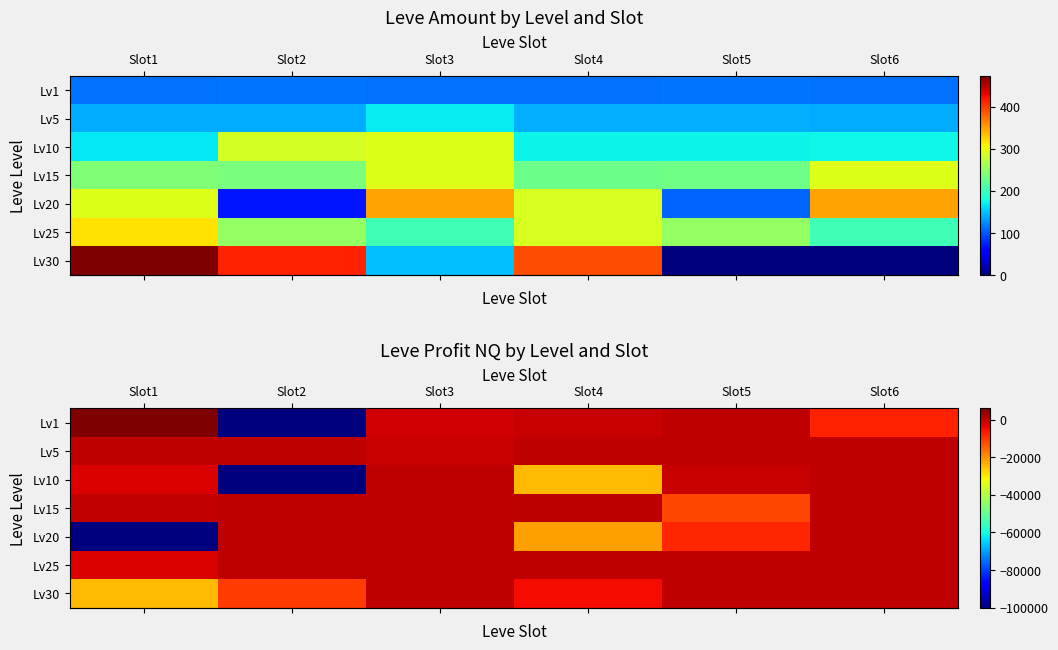

The row_0 series shows 2193 at Slot1. True or false?

False